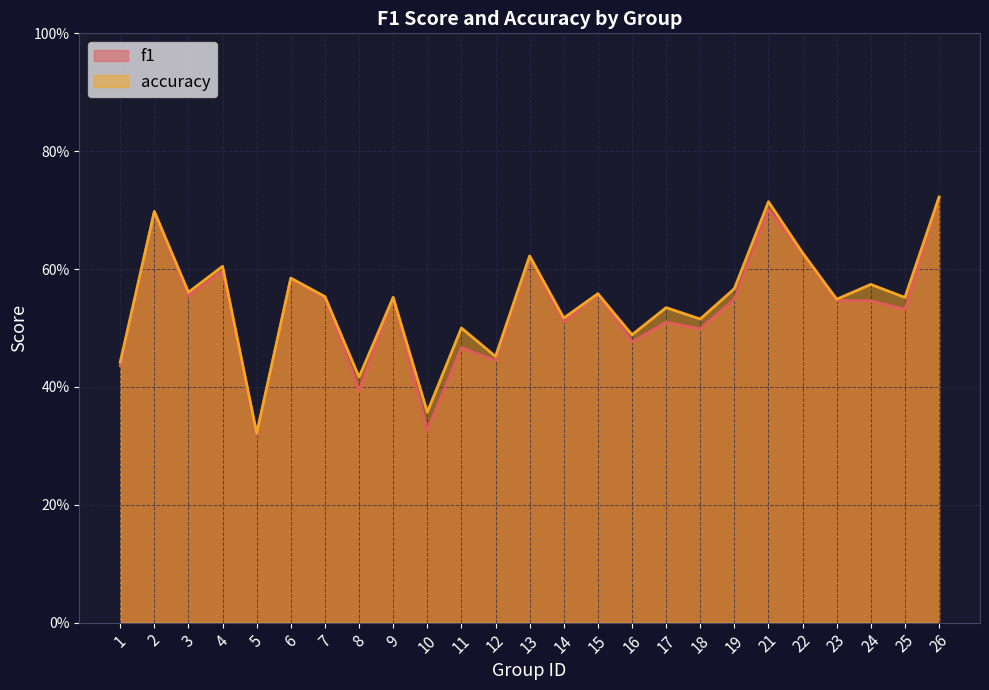

At 26, list the series in order from smallest to largest.

f1, accuracy